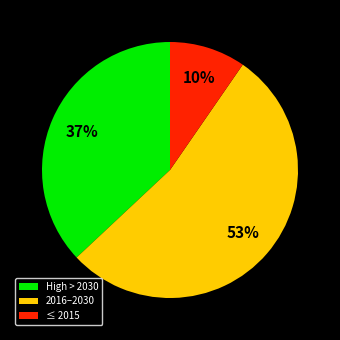

Is there any slice that represents more than half of the pie?

Yes